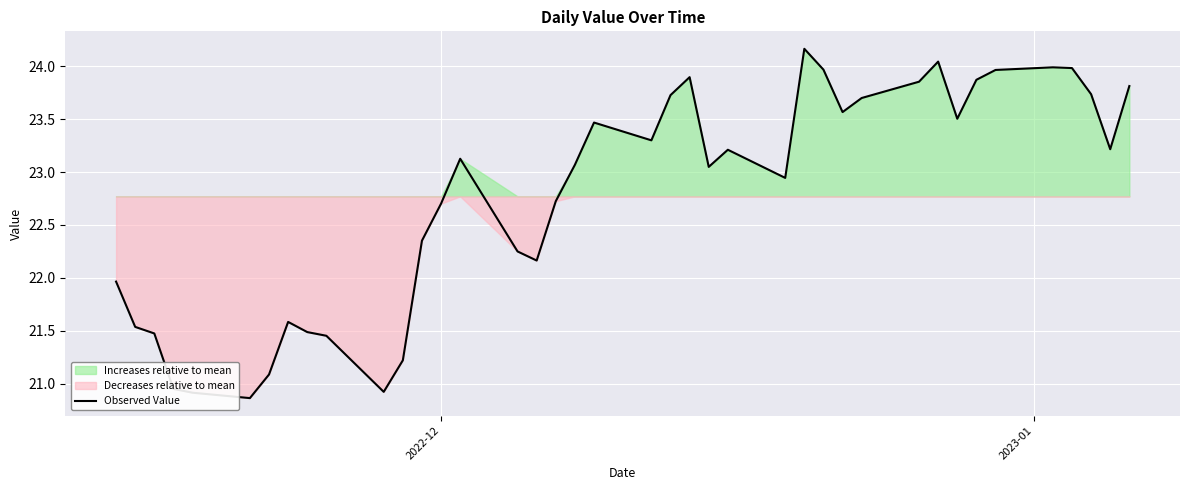

What is the maximum value shown in the chart?

24.2